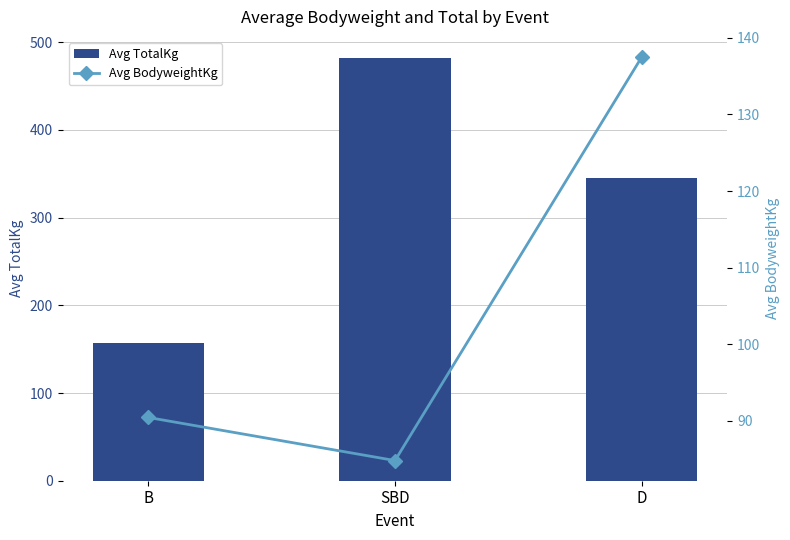

What are all the series names shown in the legend?

Avg TotalKg, Avg BodyweightKg